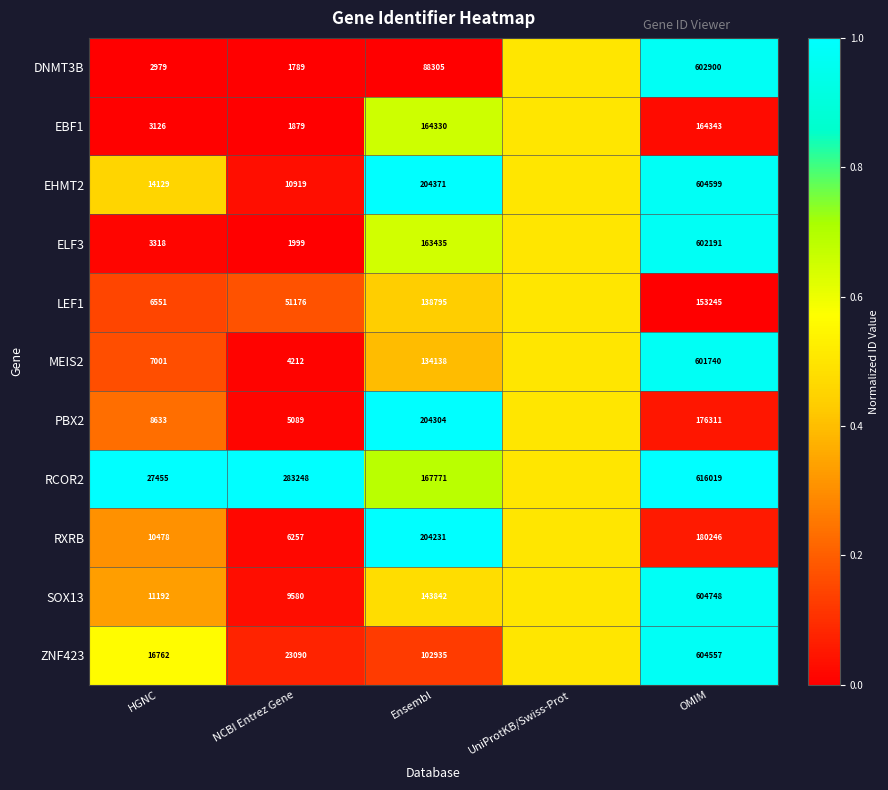

What is the difference between the RXRB values at Ensembl and NCBI Entrez Gene?

197974.0